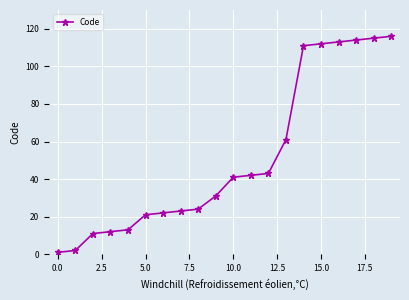

What is the difference between the second highest and second lowest values?

113